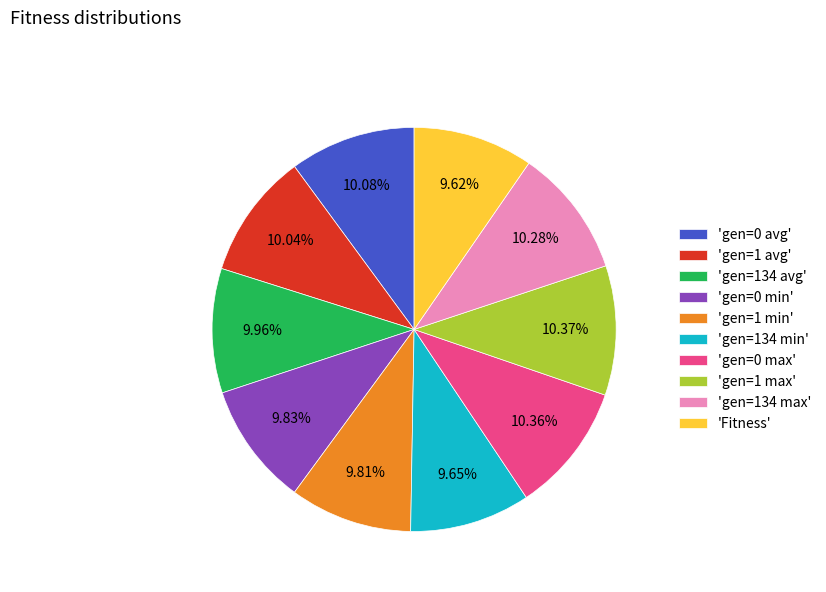

Combined, do 'gen=134 max' and 'gen=0 min' account for over 50%?

No